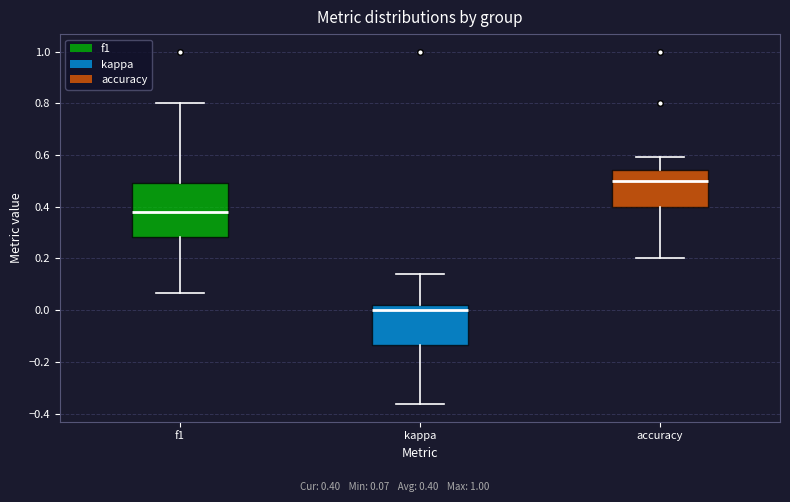

Reading left to right, read every box against the y-axis: the position of its median line, the range the box covers, and the ends of its whiskers. The values are not printed on the chart, so give them approximately, as read against the axis.

f1: median 0.38, box 0.28 to 0.50, whiskers 0.06 to 0.80
kappa: median 0.00, box -0.14 to 0.02, whiskers -0.36 to 0.14
accuracy: median 0.50, box 0.40 to 0.54, whiskers 0.20 to 0.60